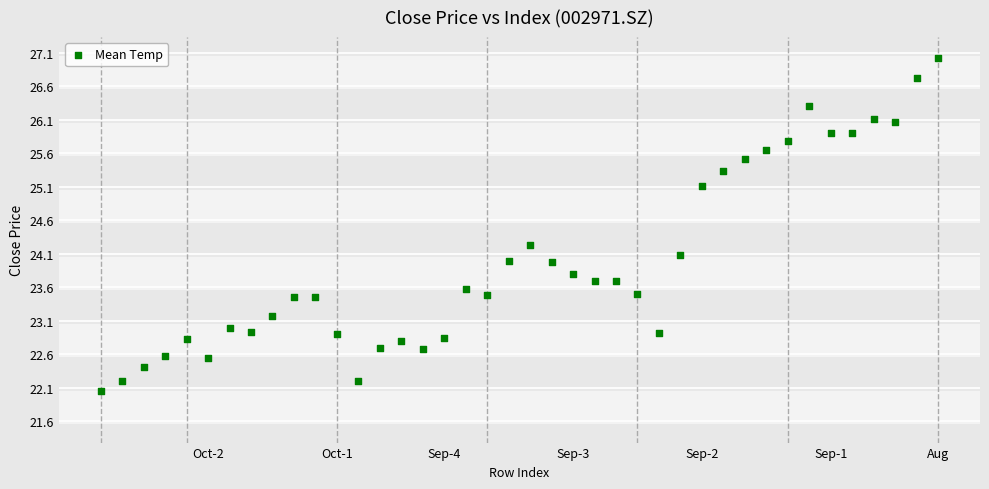

What is the range of X values (max minus min)?

39.0